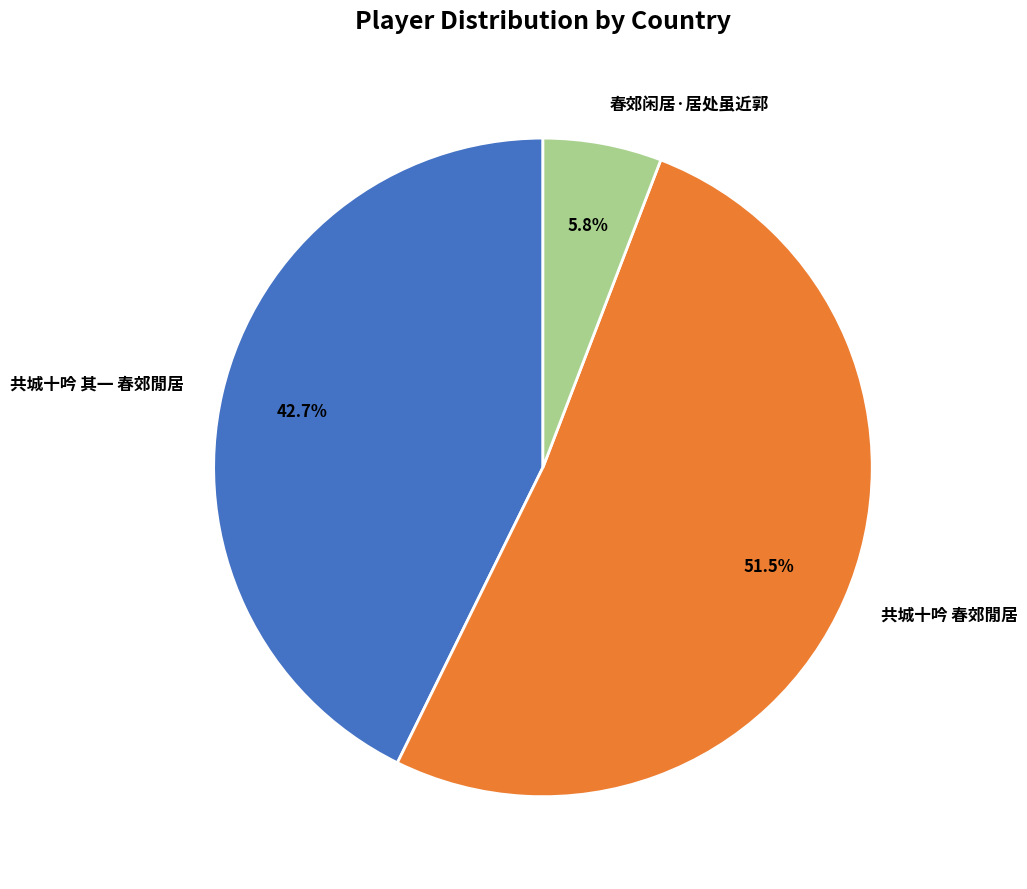

Is there a majority slice in this chart?

Yes